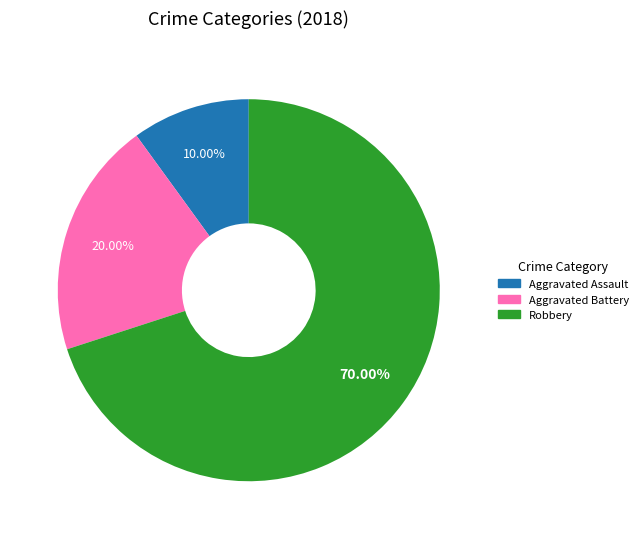

What percentage is NOT represented by Aggravated Battery?

80.0%